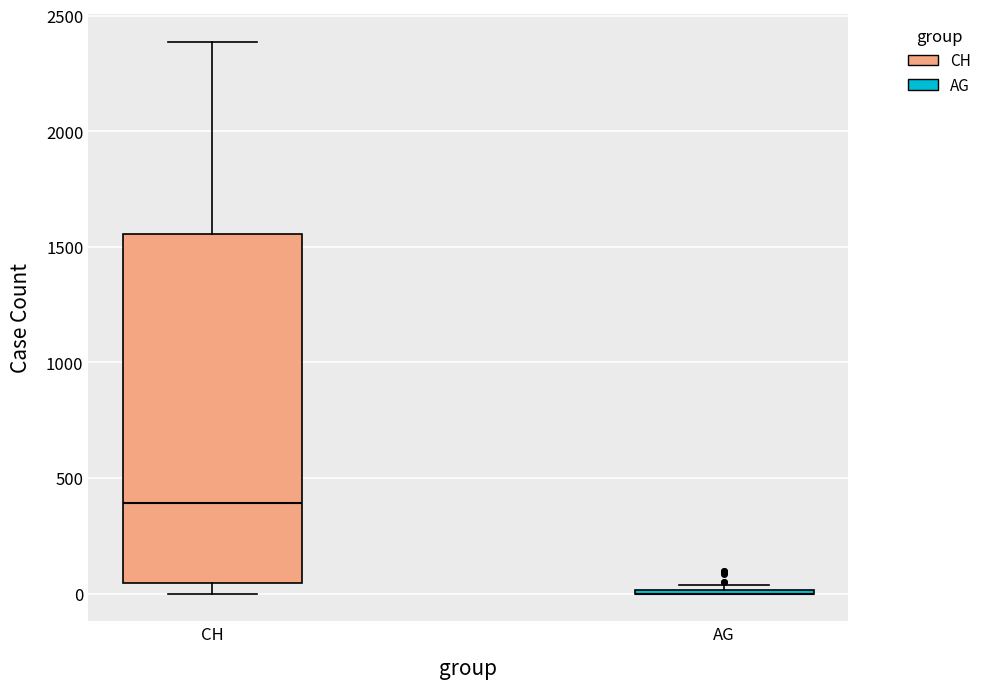

Comparing the boxes themselves (not the whiskers), which one is the tallest?

CH